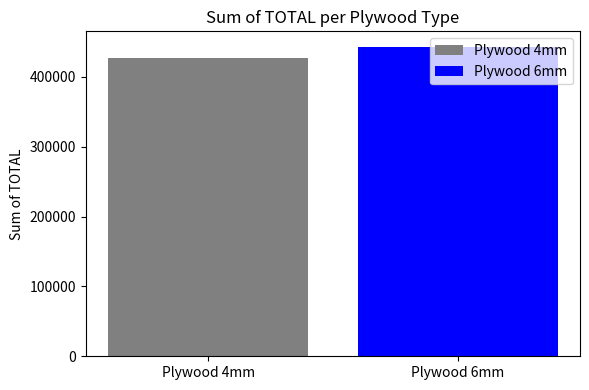

What is the lowest value of the Plywood 4mm series?

427057.2